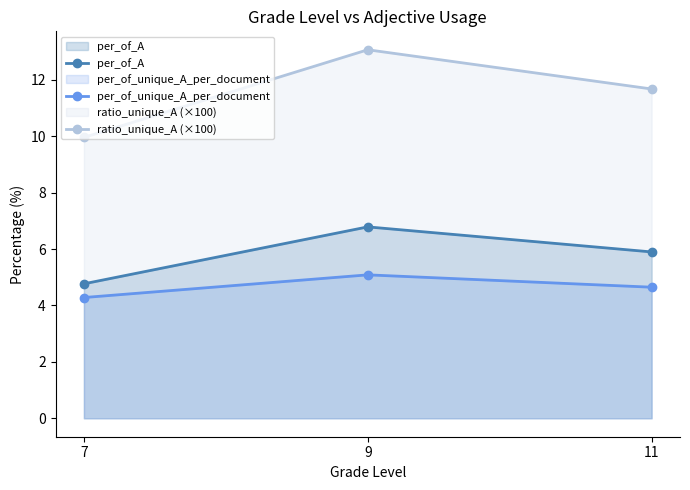

What is the greatest value displayed?

13.1